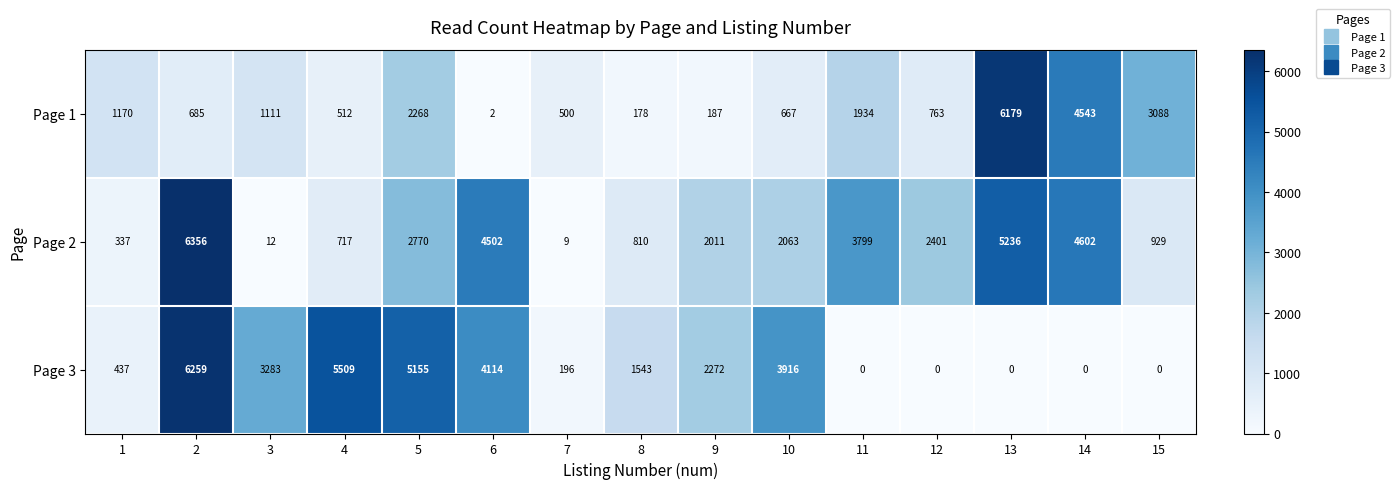

The value of Page 2 at 15 is 474. True or false?

False